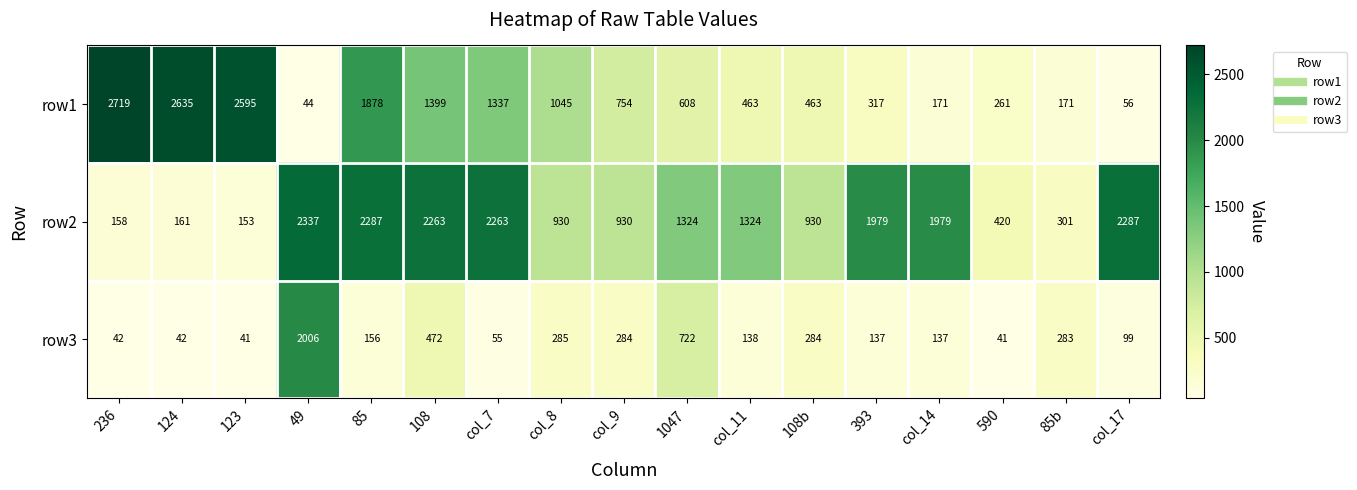

Rank the series at 124 from highest to lowest value.

row1, row2, row3